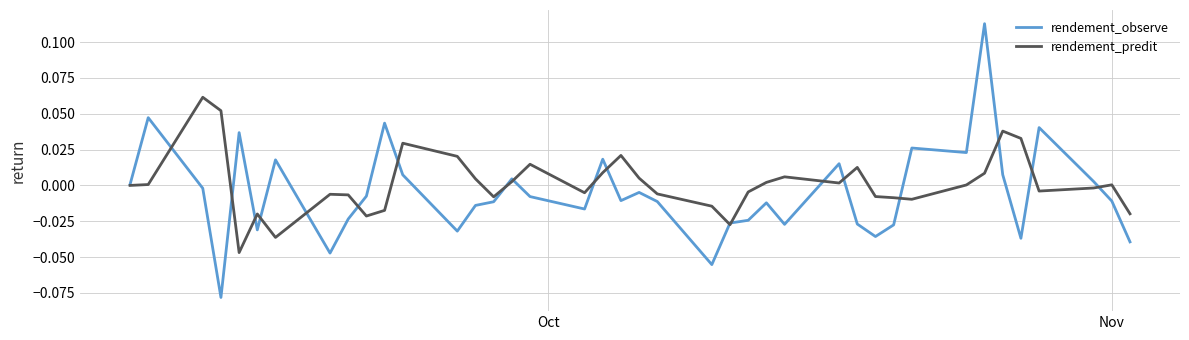

How many lines are shown in the chart?

2